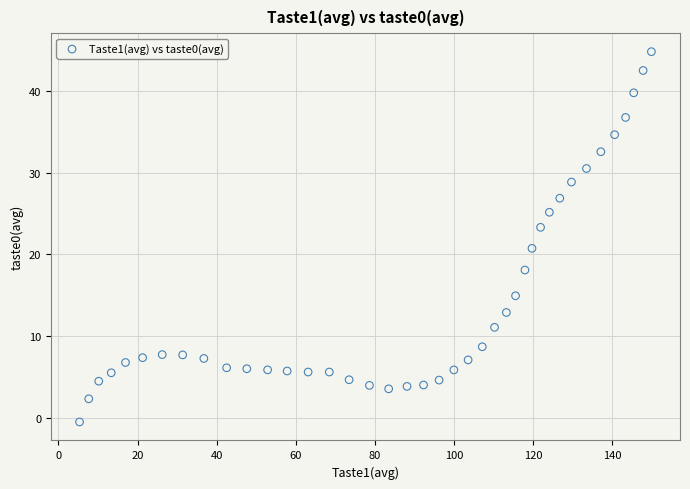

What is the range of Y values (max minus min)?

45.3